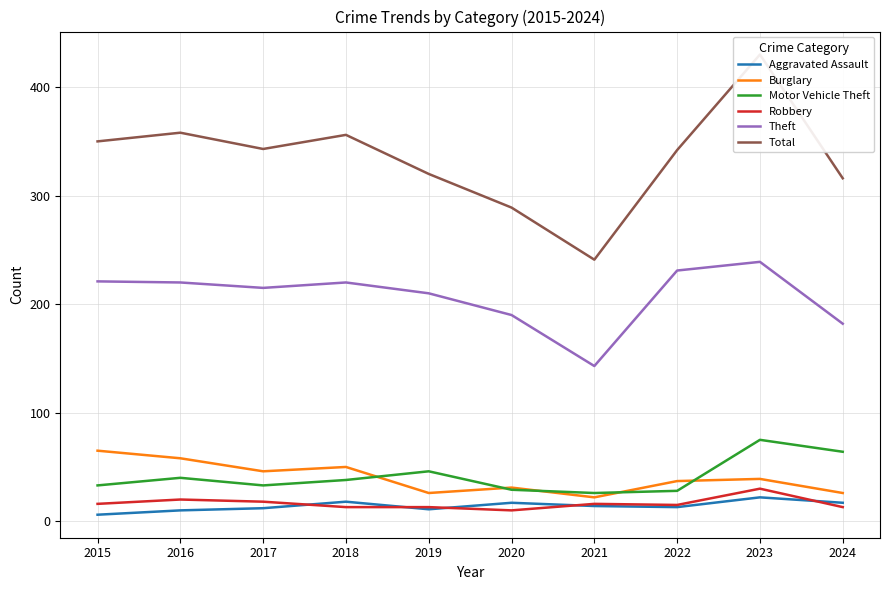

Between 2022 and 2017, which is larger?

2022